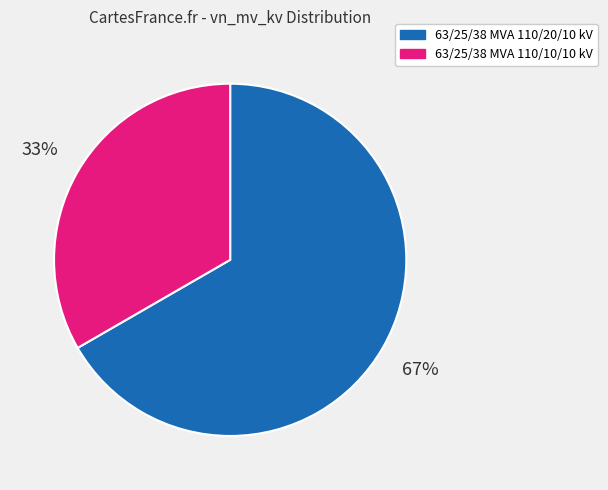

To the nearest percent, what percentage of the pie is 63/25/38 MVA 110/20/10 kV?

67%